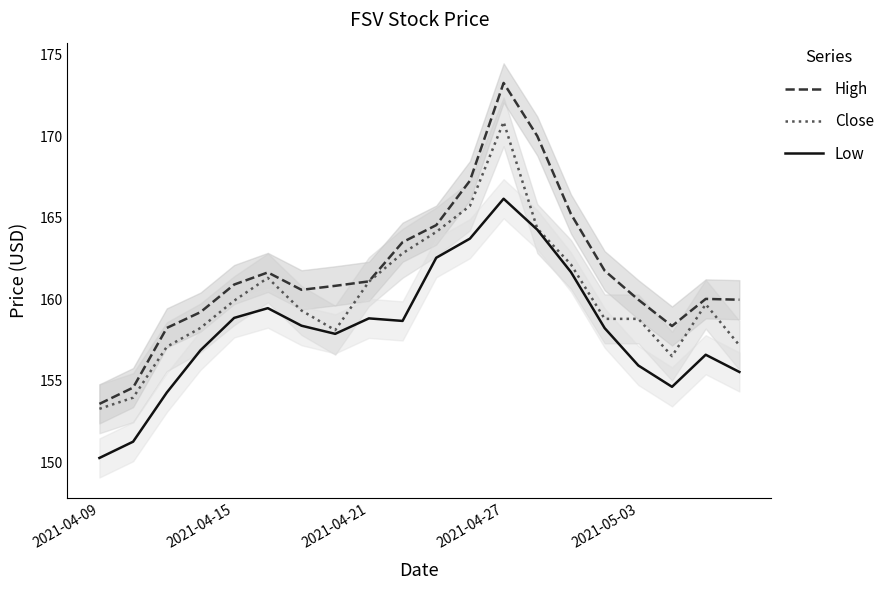

True or false: Low and High intersect in this chart.

False